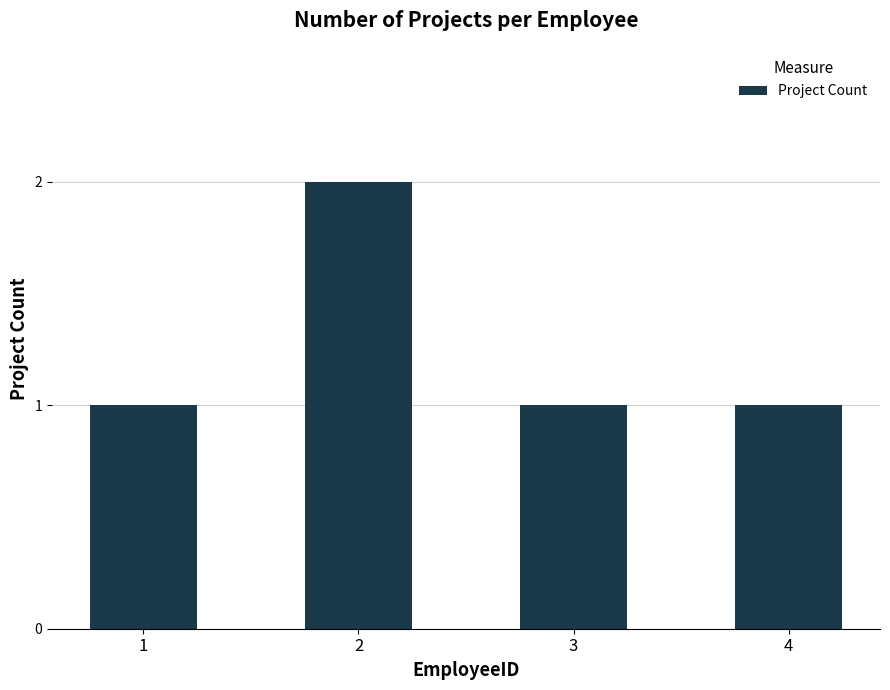

What is the ratio of the value at 1 to the value at 4?

1.0